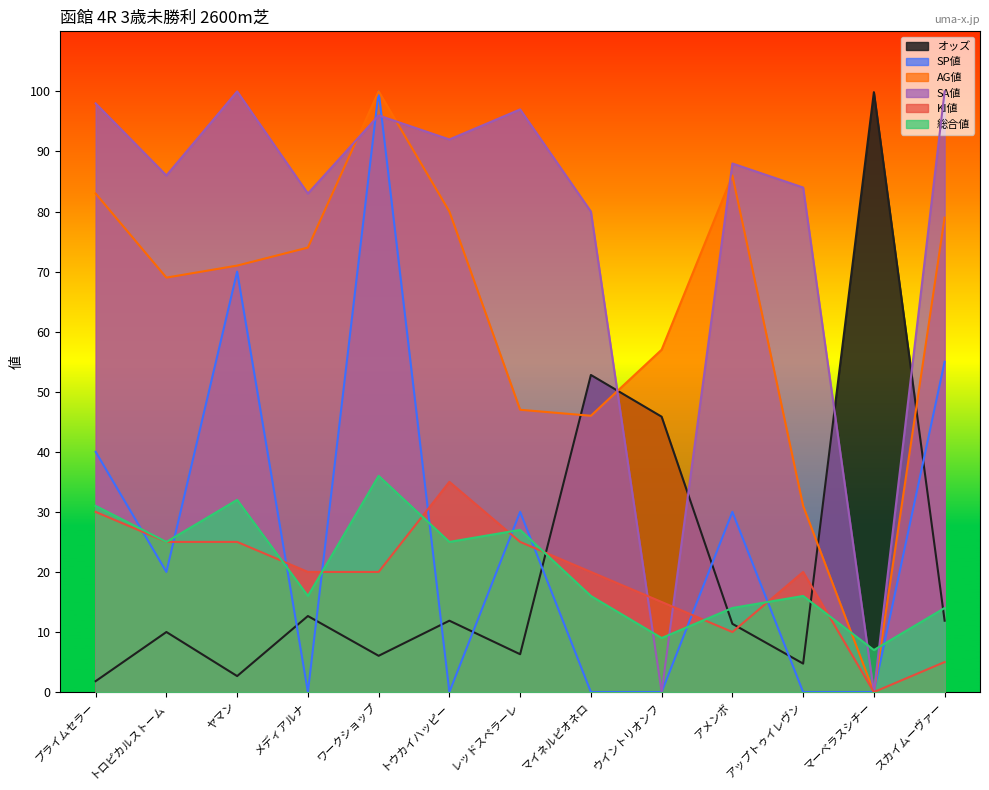

How many KI値 values are between 15 and 25?

8